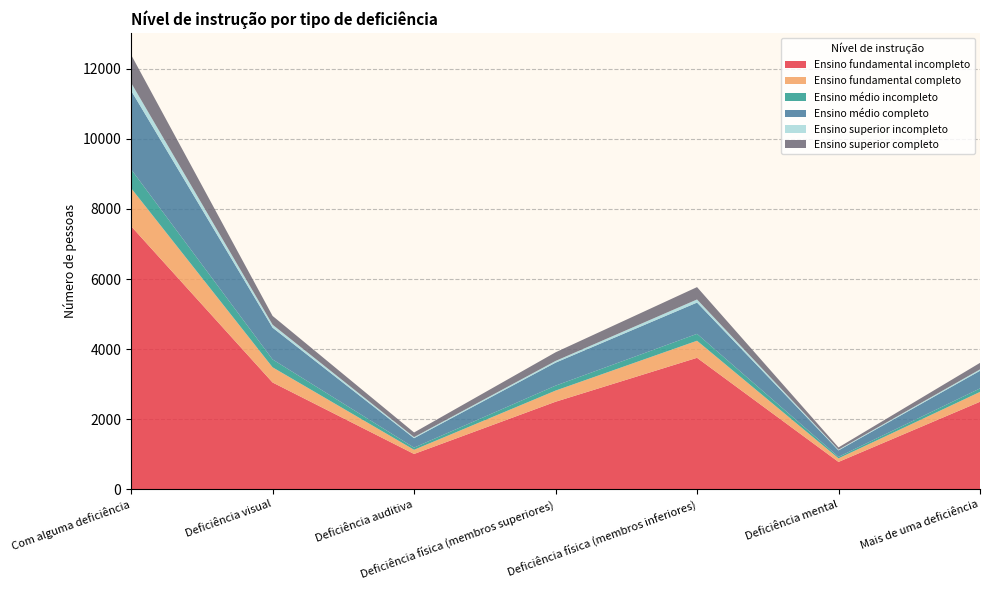

Reading left to right, transcribe all the data shown in this chart.

Ensino fundamental incompleto: 7507	3048	1009	2499	3752	782	2498
Ensino fundamental completo: 1085	433	119	318	487	102	281
Ensino médio incompleto: 538	225	62	141	197	43	100
Ensino médio completo: 2245	906	269	656	892	184	503
Ensino superior incompleto: 223	85	31	49	89	21	40
Ensino superior completo: 799	250	132	246	352	64	186